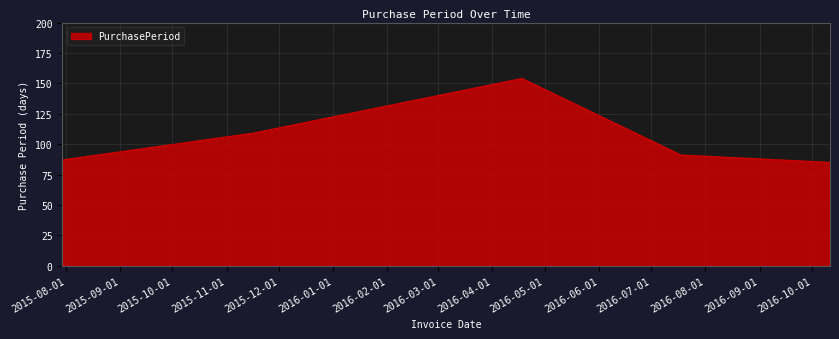

True or false: the data has more than 2 interior local peaks.

False